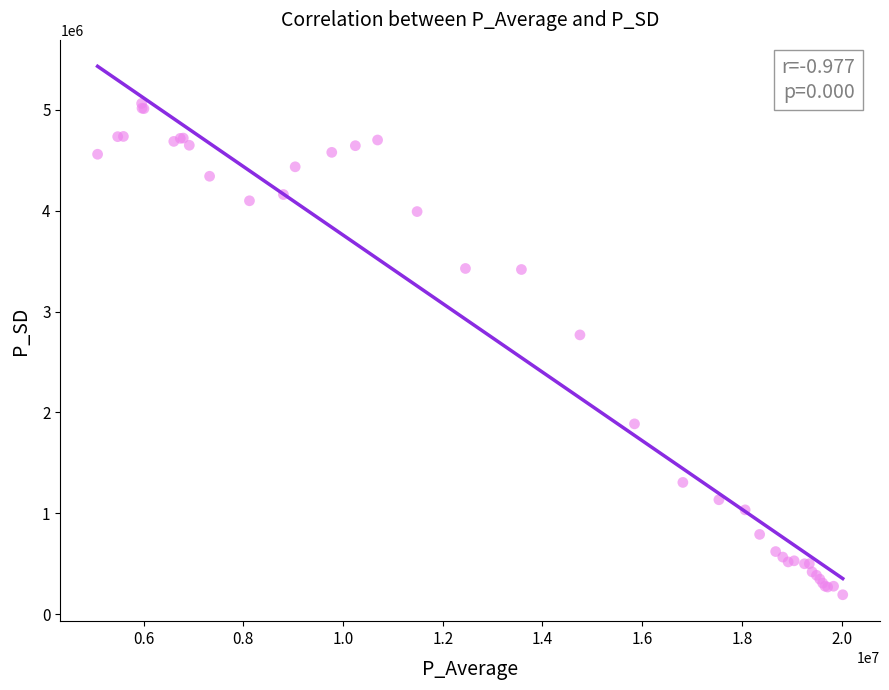

What Y value in the scatter plot is closest to 2628207?

2768774.8